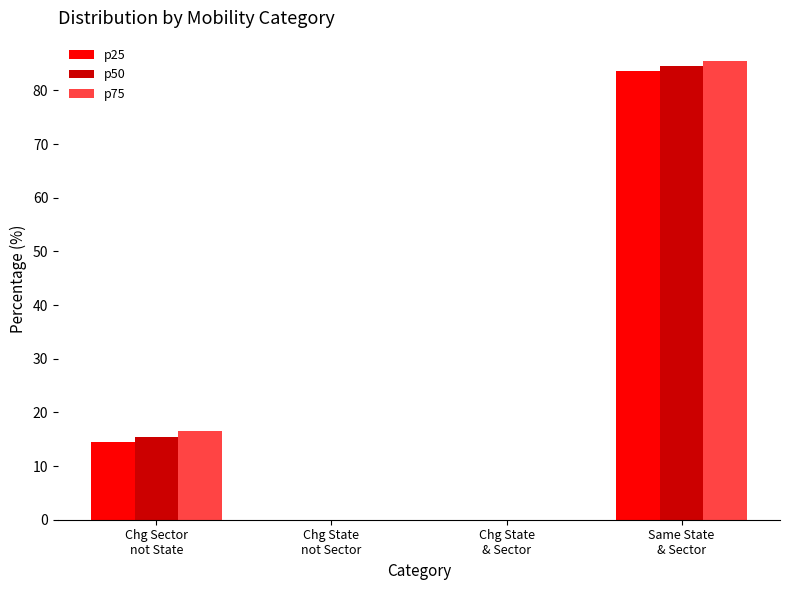

How many distinct data groups are displayed?

3